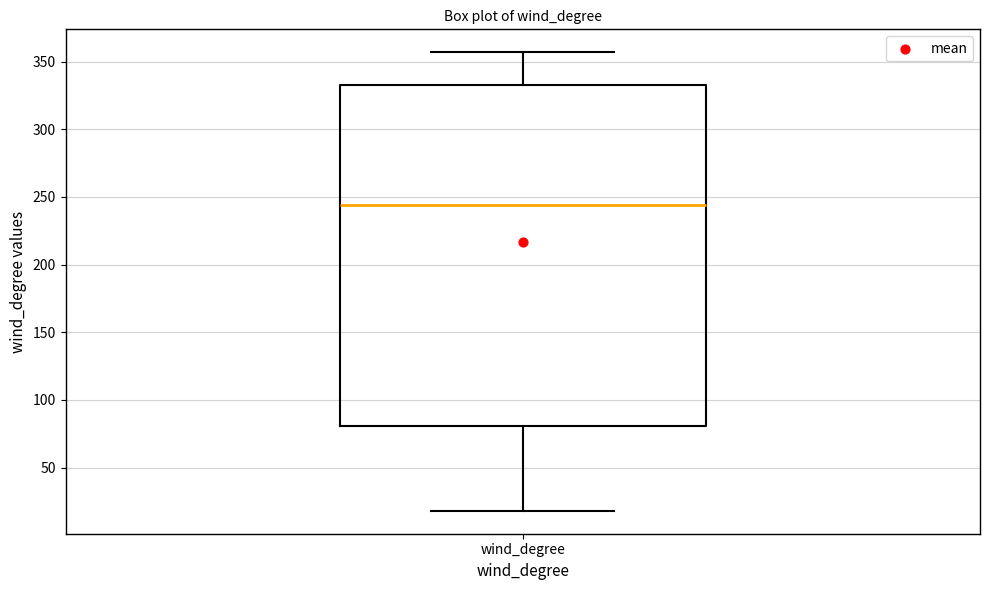

Read this box plot against the y-axis: the position of the median line, the range covered by the box, and the ends of both whiskers. The values are not printed on the chart, so give them approximately, as read against the axis.

median 245, box 80 to 335, whiskers 20 to 355